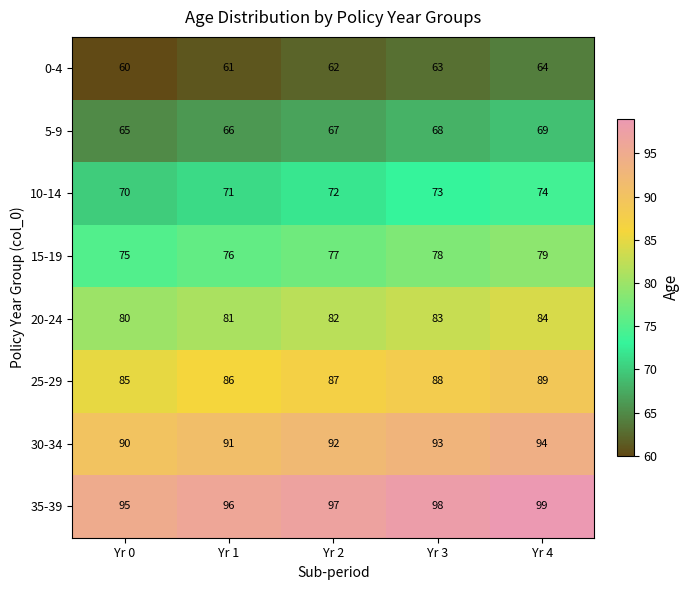

What is the sum of the 5-9 values at Yr 4 and Yr 0?

134